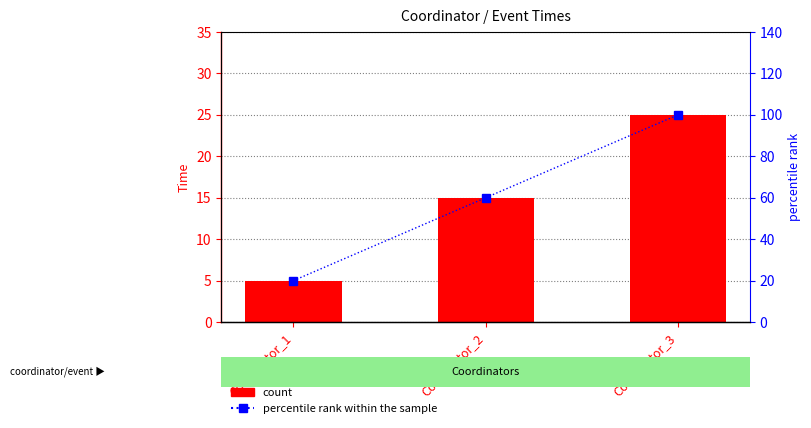

Where is Time nearest to the value 15?

Coordnator_2